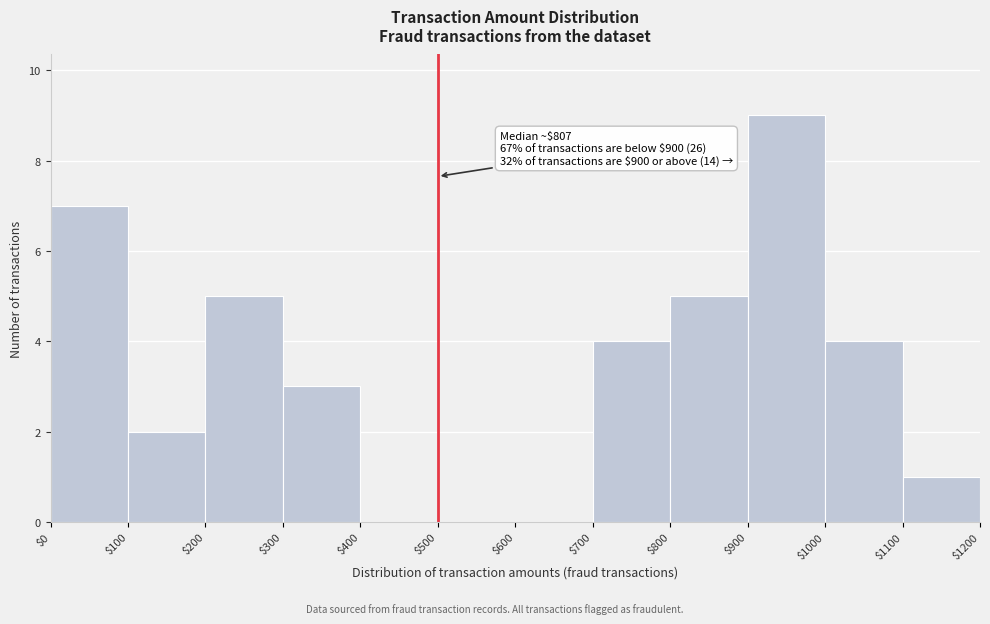

Over which range of the x-axis is the bar tallest?

$900 to $1000